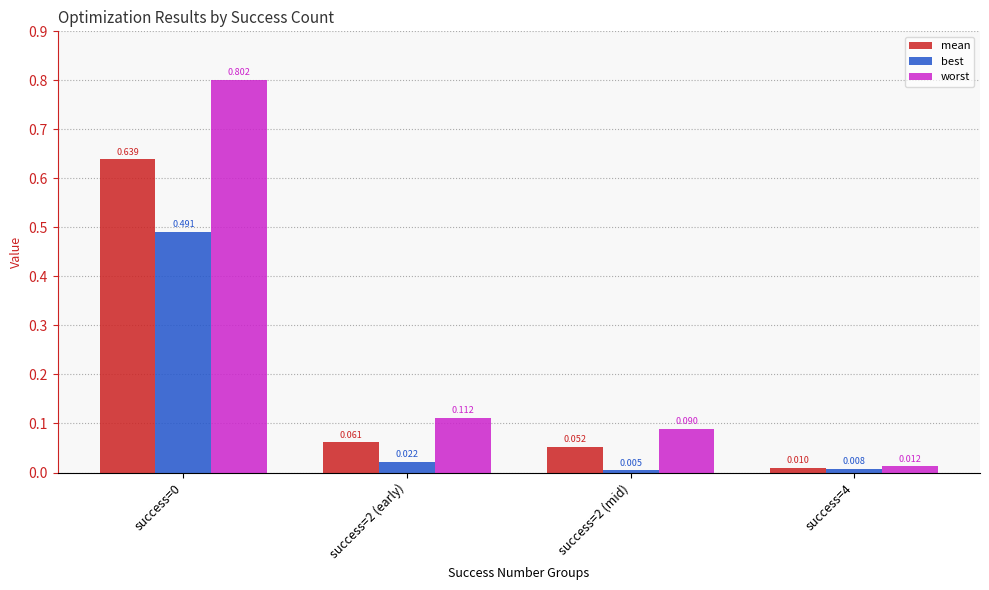

The mean series shows 0.0 at success=2 (mid). True or false?

False